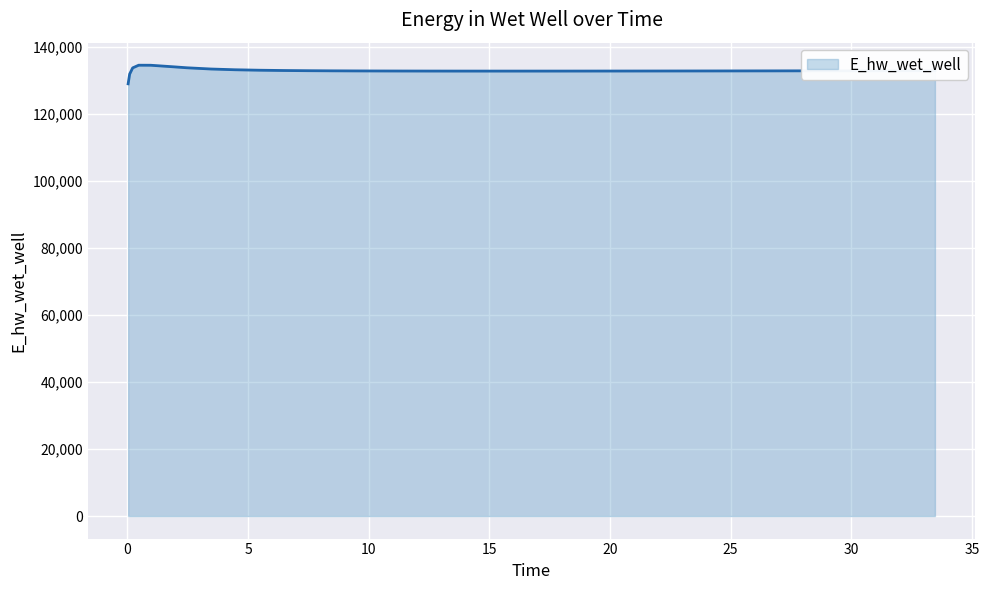

What is the minimum value shown in the chart?

129070.3